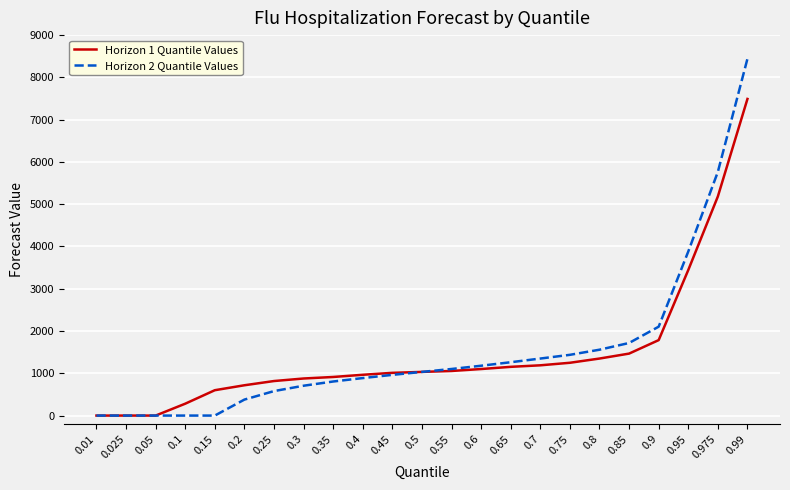

Rank the series at 0.95 from lowest to highest value.

Horizon 1 Quantile Values, Horizon 2 Quantile Values